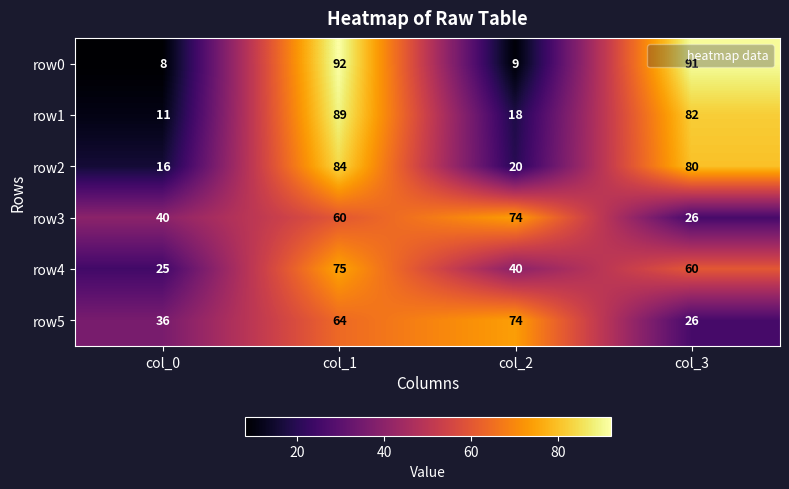

What is the sum of all row1 values?

200